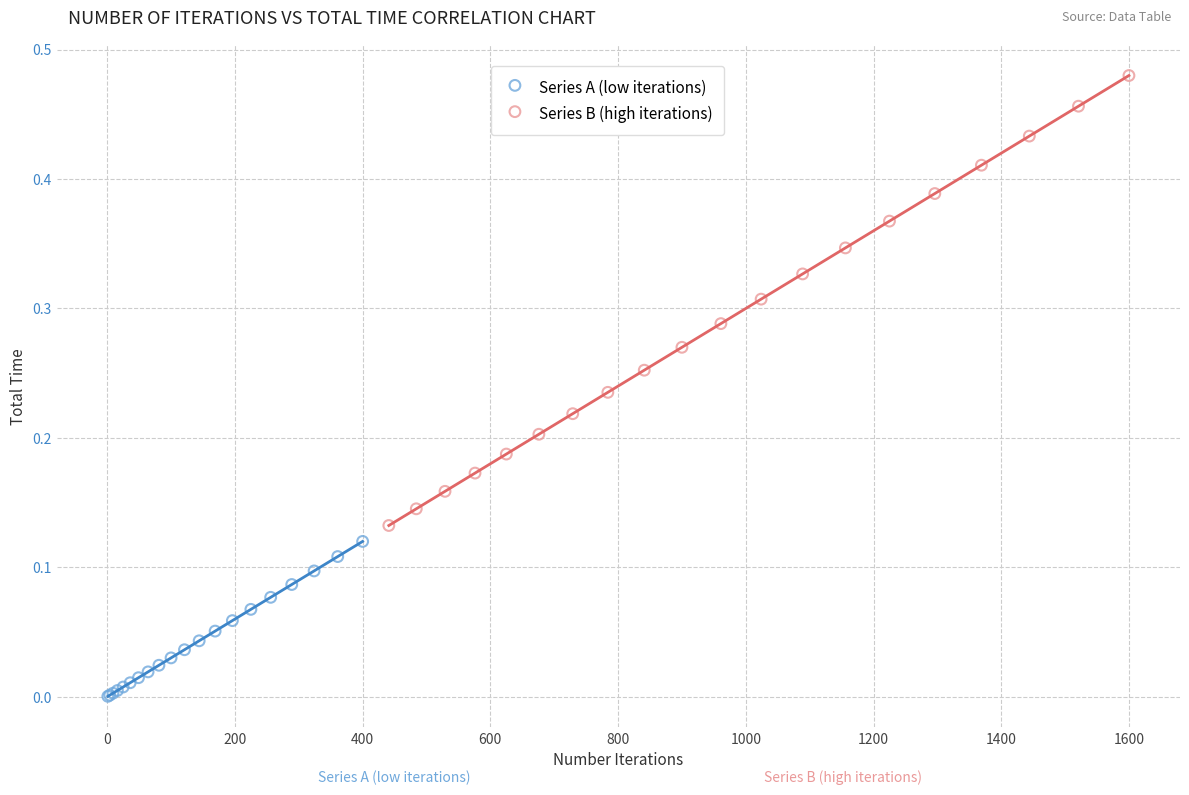

Which series has the largest Y range (max minus min)?

Series B (high iterations)